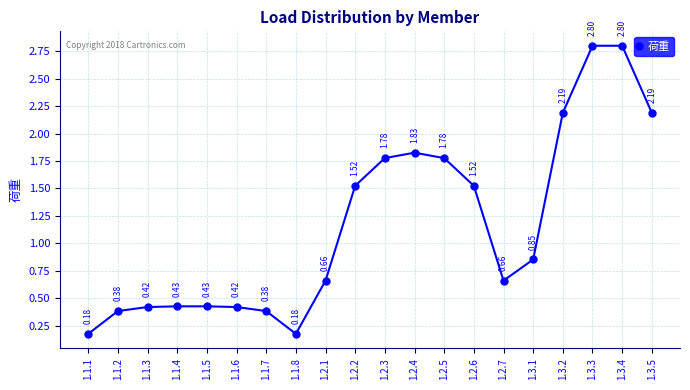

What is the sum of all values?

23.4